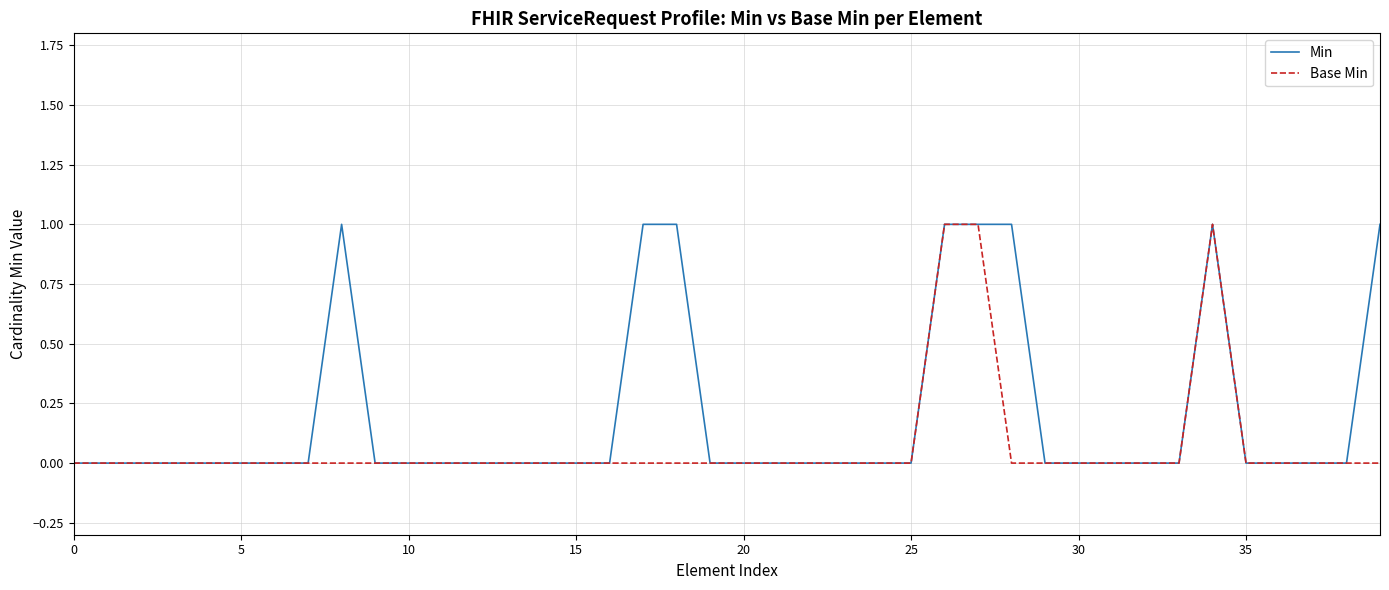

Does the chart display data point markers on the line(s)?

No